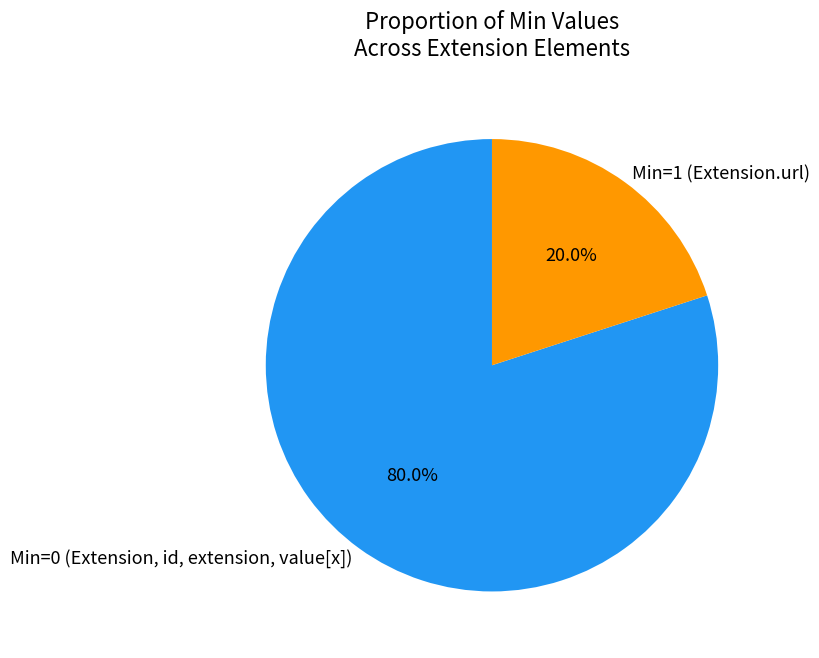

Which category accounts for the majority?

Min=0 (Extension, id, extension, value[x])